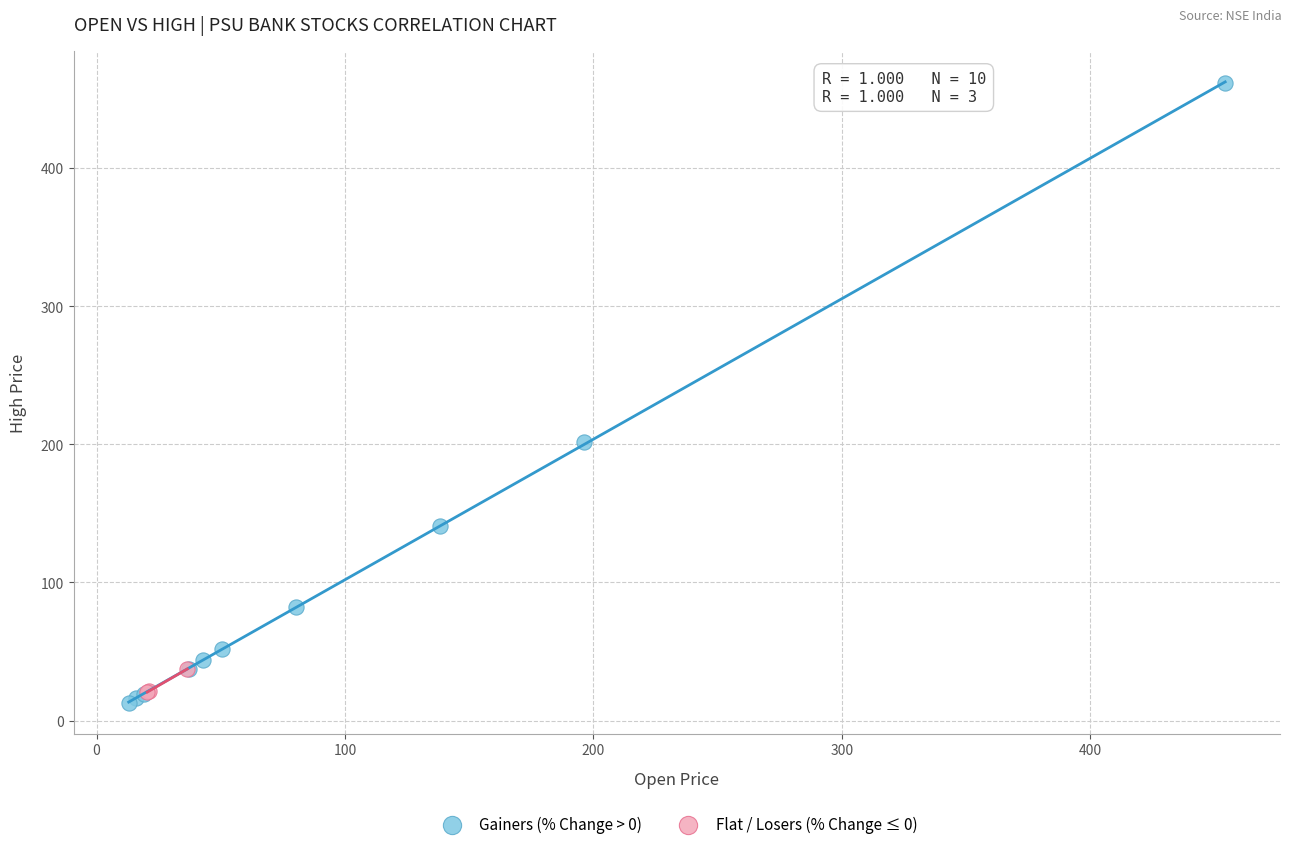

What are all the series names shown in the legend?

Gainers (% Change > 0), Flat / Losers (% Change ≤ 0)